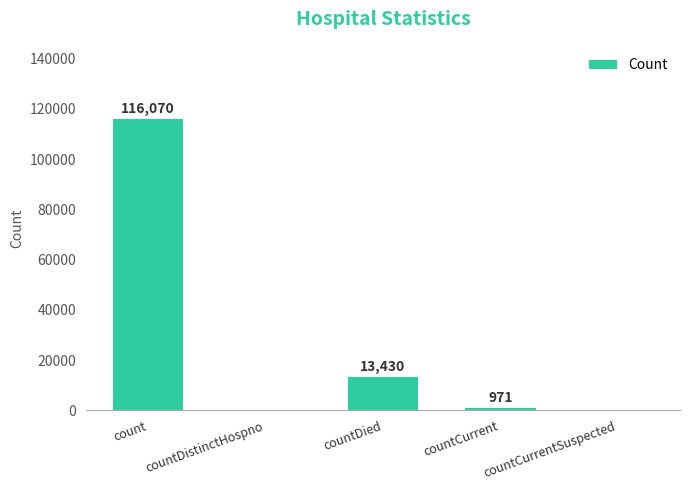

Are the bars horizontal?

No